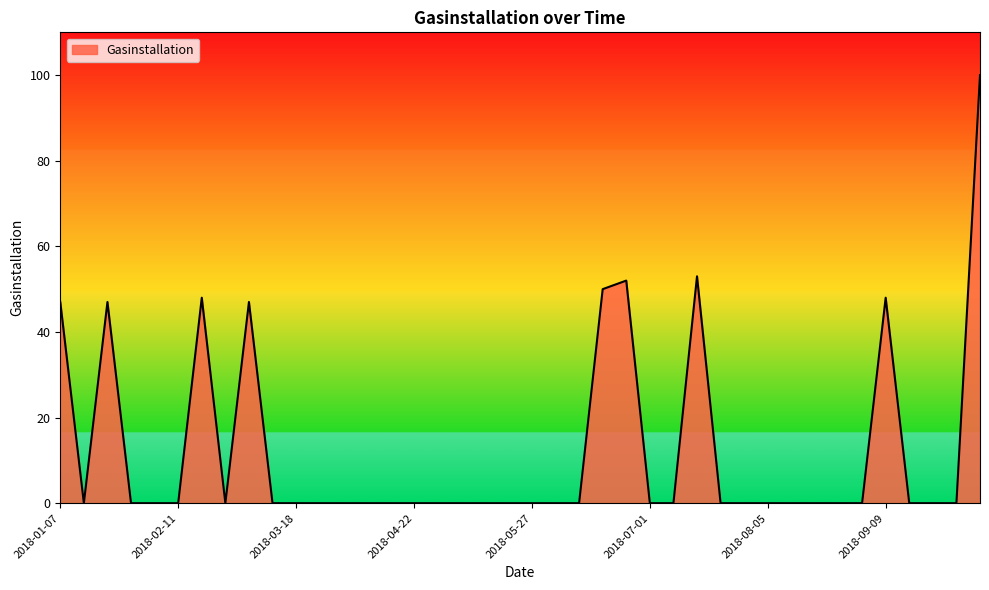

What is the difference between the maximum and minimum values?

100